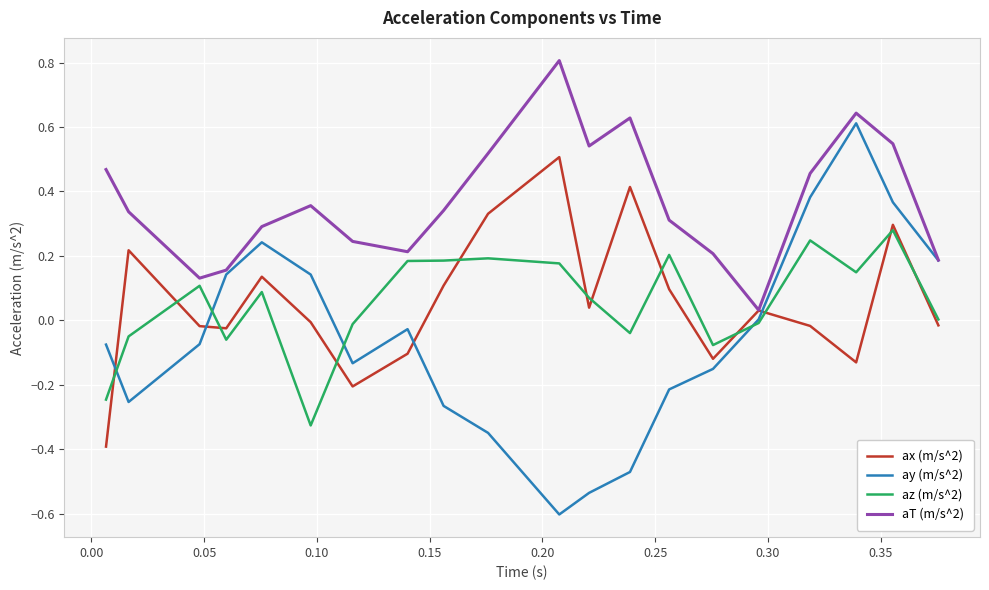

Which series has the largest total across all categories?

aT (m/s^2)